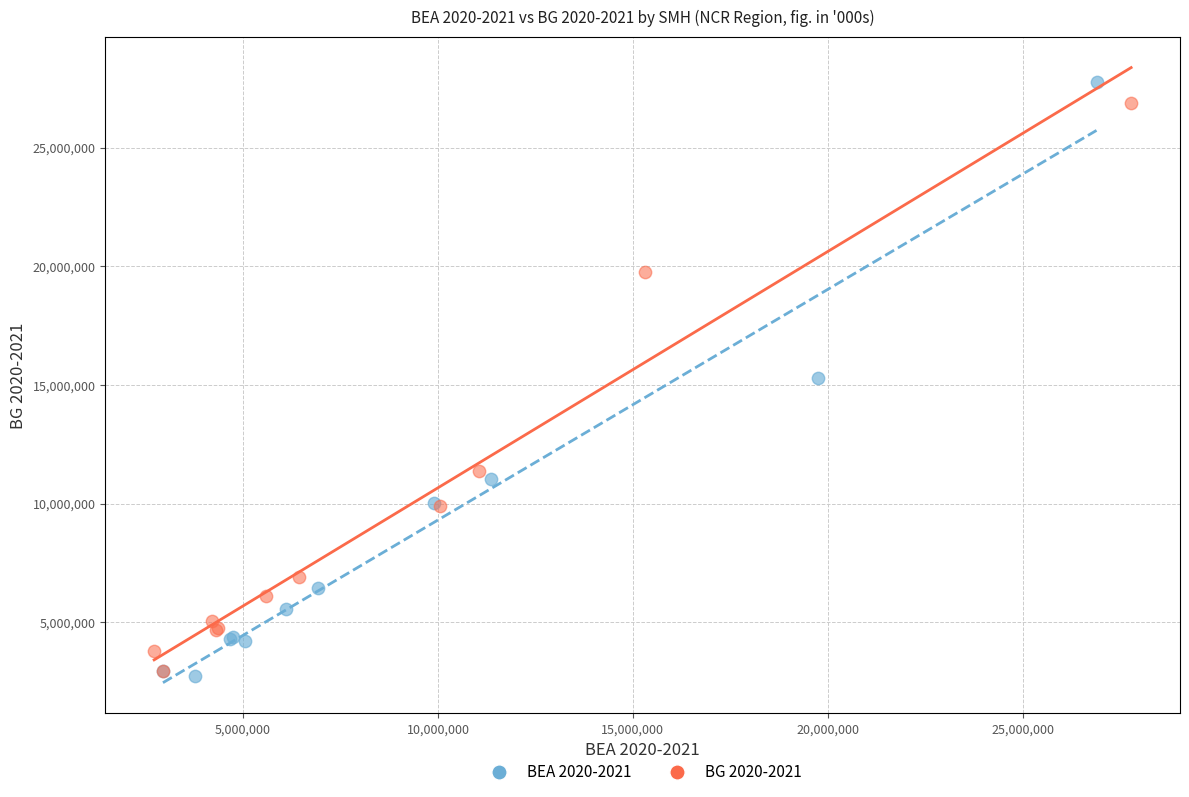

Which series has the largest Y range (max minus min)?

BEA 2020-2021